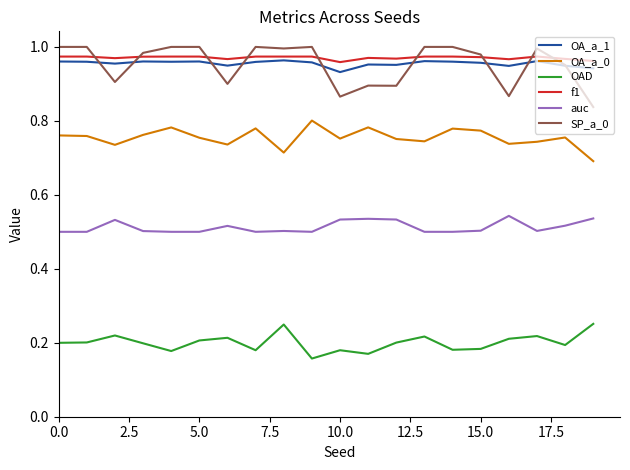

Which series has the largest range (max minus min)?

SP_a_0